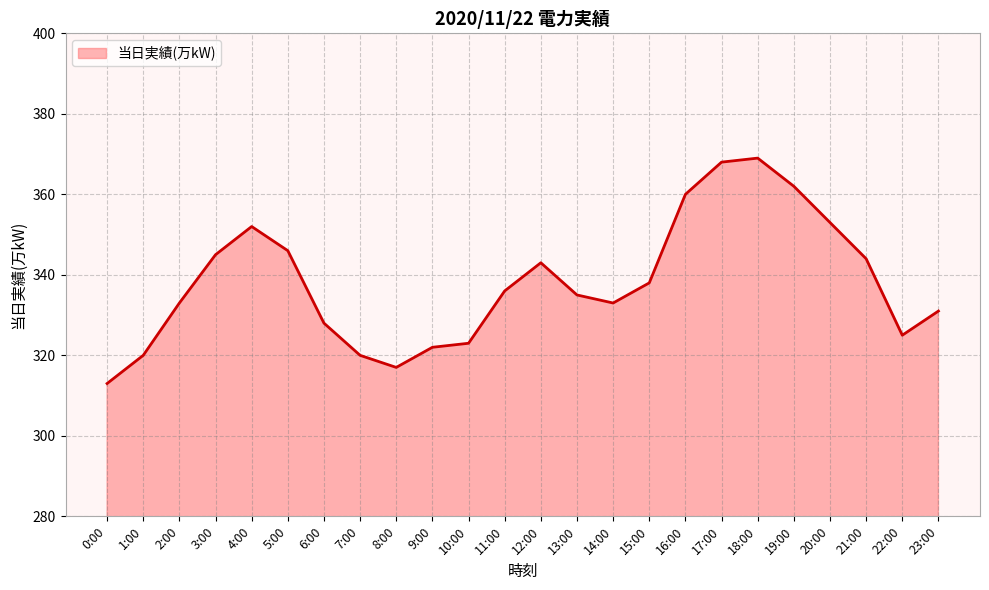

Approximately how many times larger is the value at 9:00 compared to 14:00?

1.0